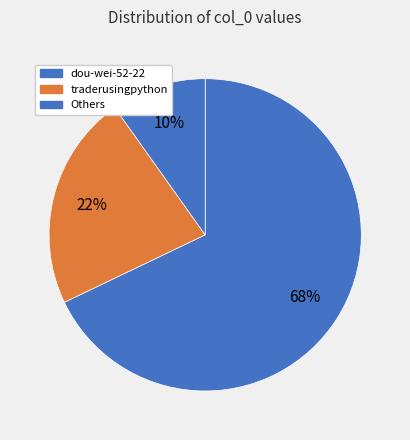

Which slice is the largest?

dou-wei-52-22